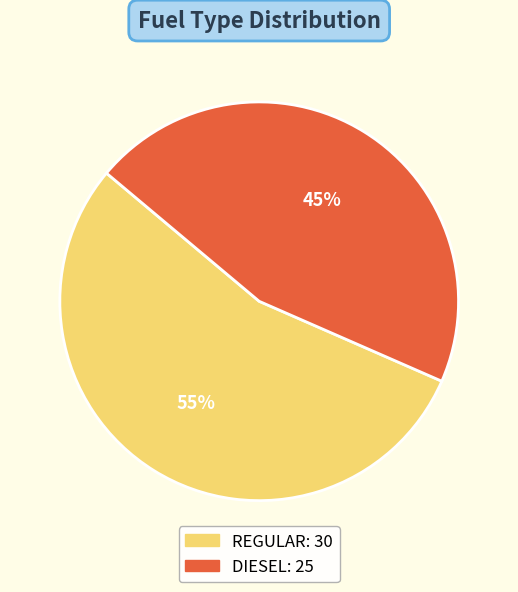

How many segments does this pie chart have?

2